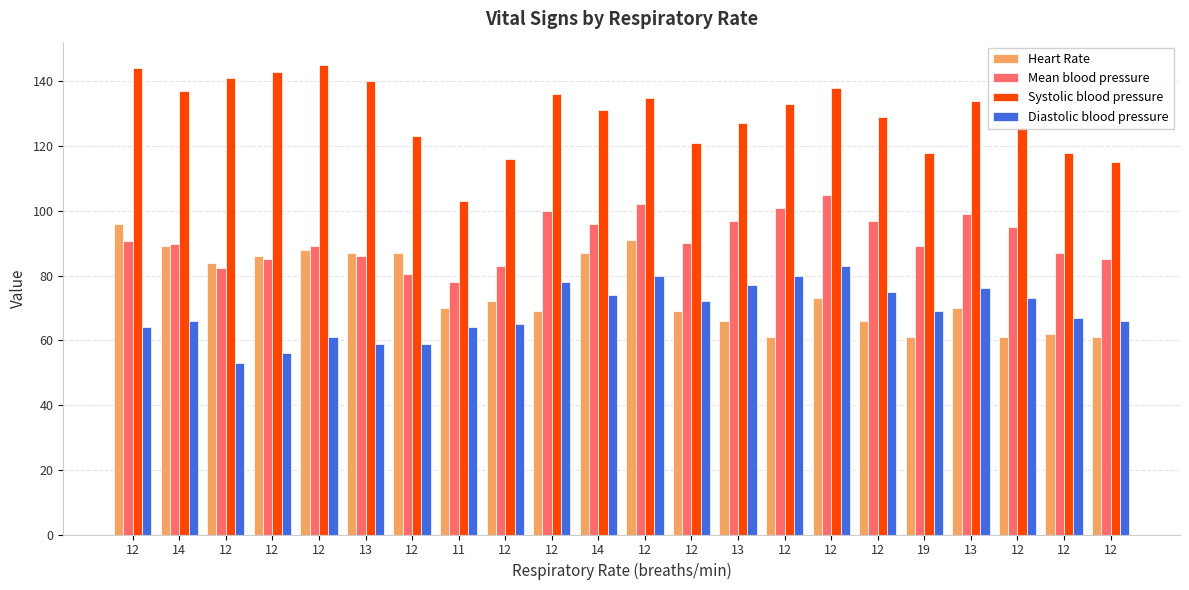

What is the total value across all series at 13?

372.0